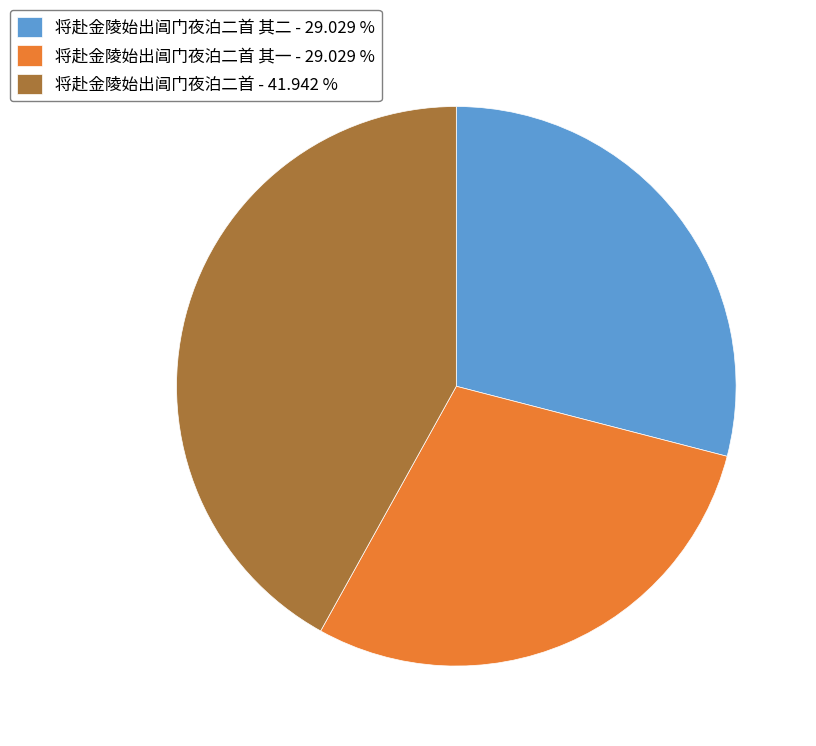

Is there any slice that represents more than half of the pie?

No